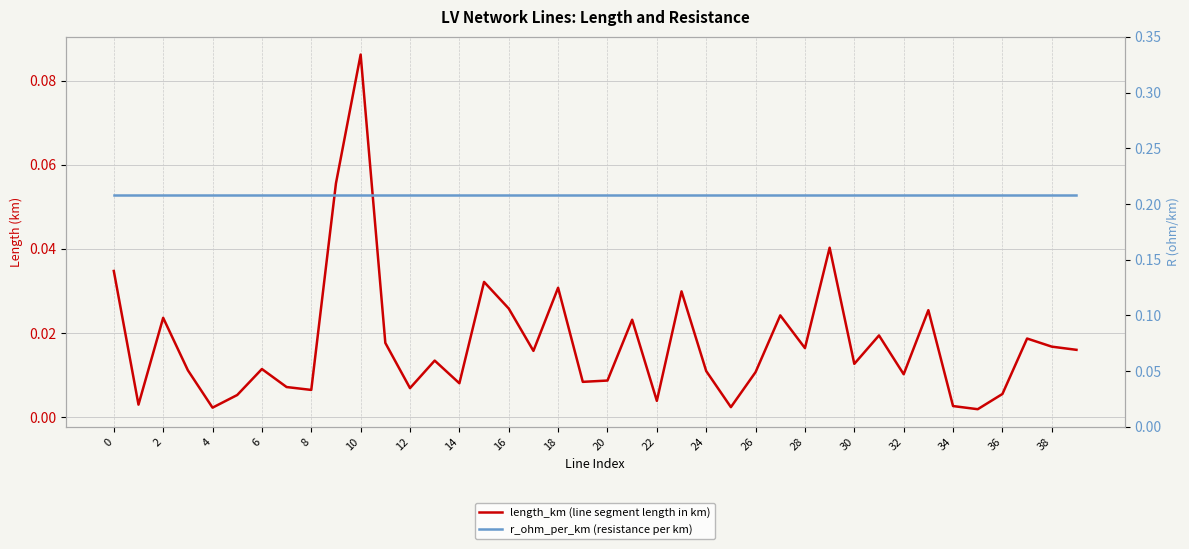

How many lines are shown in the chart?

2